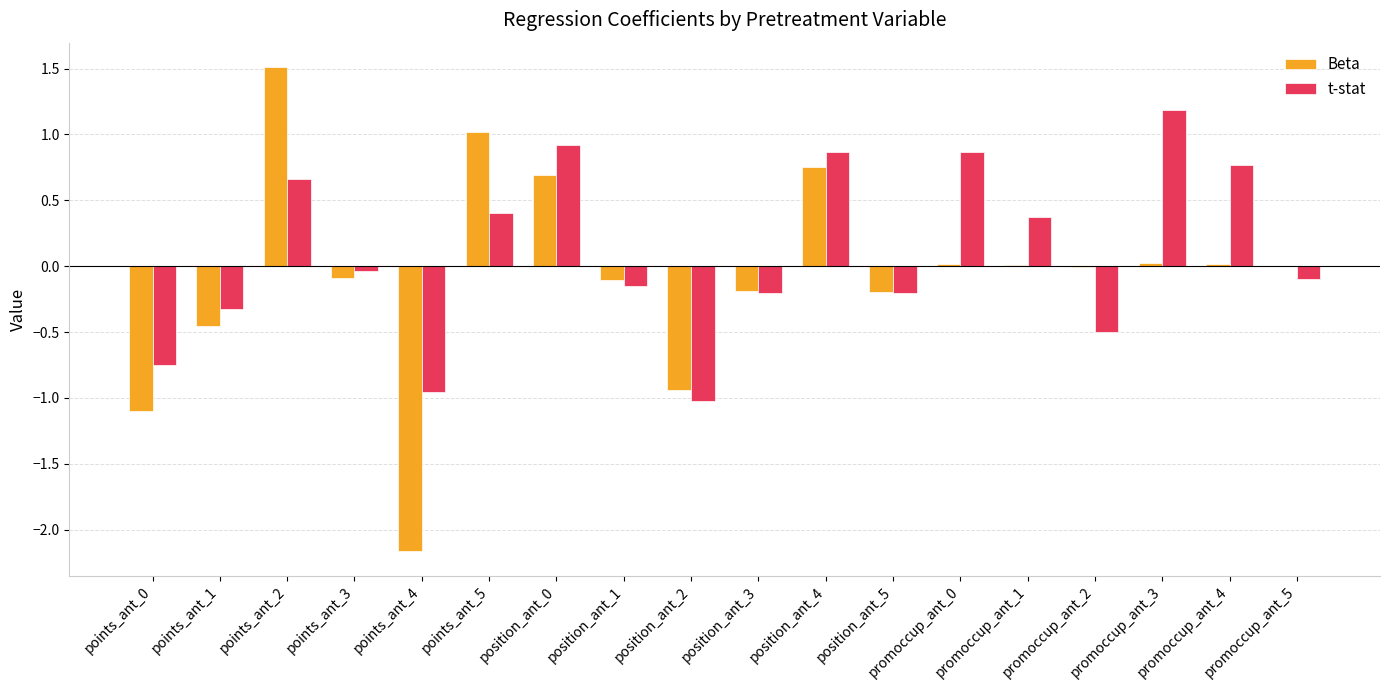

What are all the series names shown in the legend?

Beta, t-stat